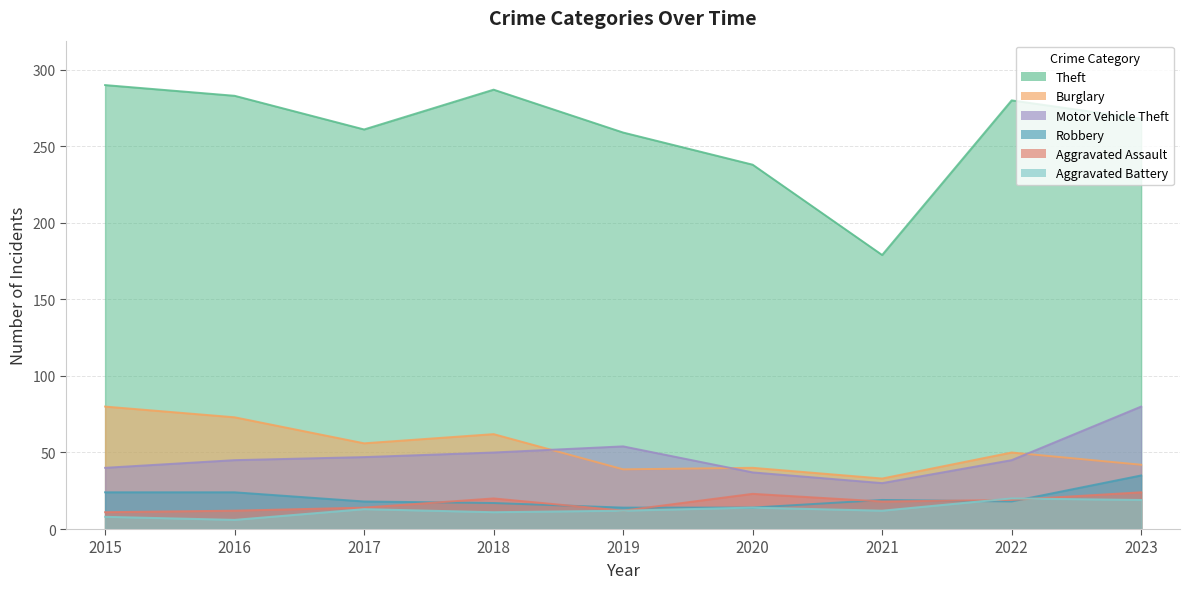

Rank the series by their maximum value, from lowest to highest.

Aggravated Battery, Aggravated Assault, Robbery, Burglary, Motor Vehicle Theft, Theft